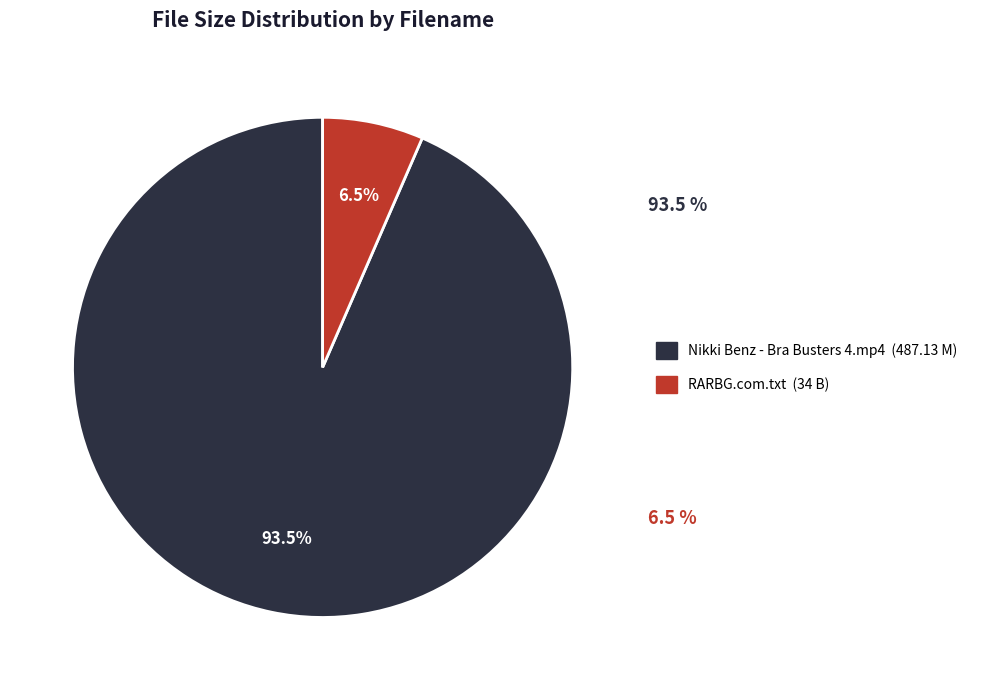

Is it true that RARBG.com.txt is 21% of the pie?

False